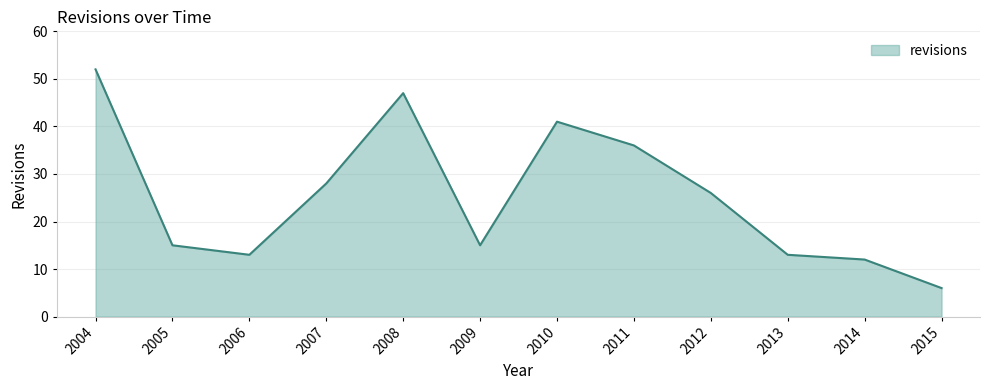

Reading left to right, list all the values displayed in this chart.

52	15	13	28	47	15	41	36	26	13	12	6